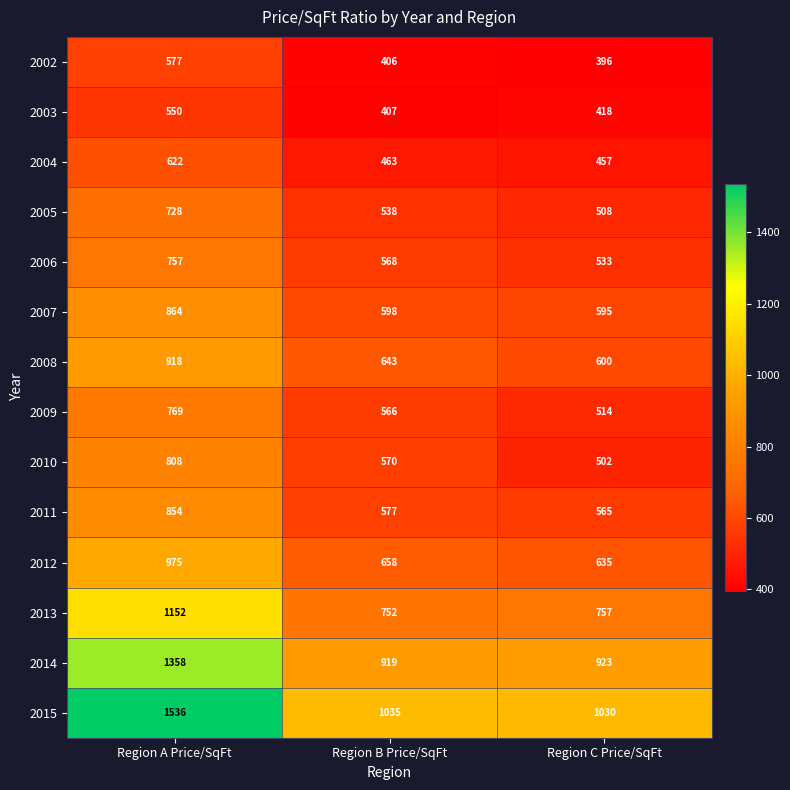

At how many categories does at least one series exceed 554?

3